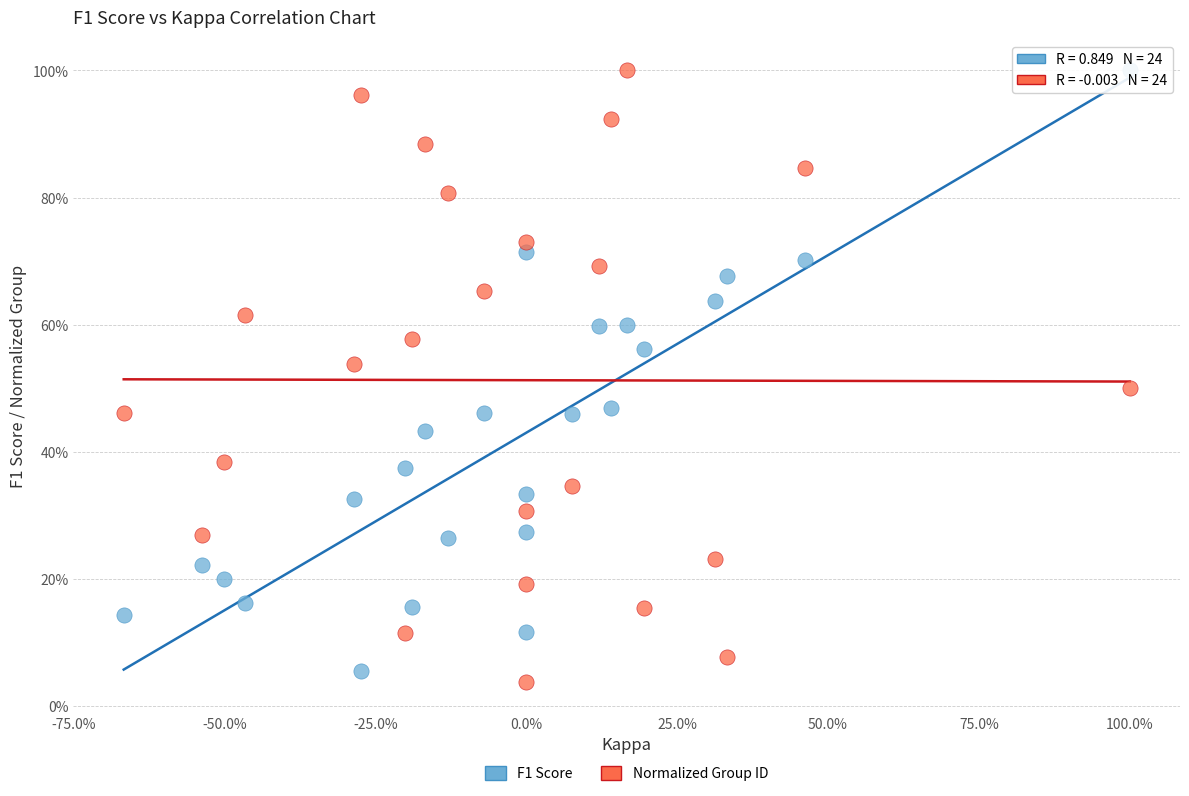

What are all the series names shown in the legend?

F1 Score, Normalized Group ID